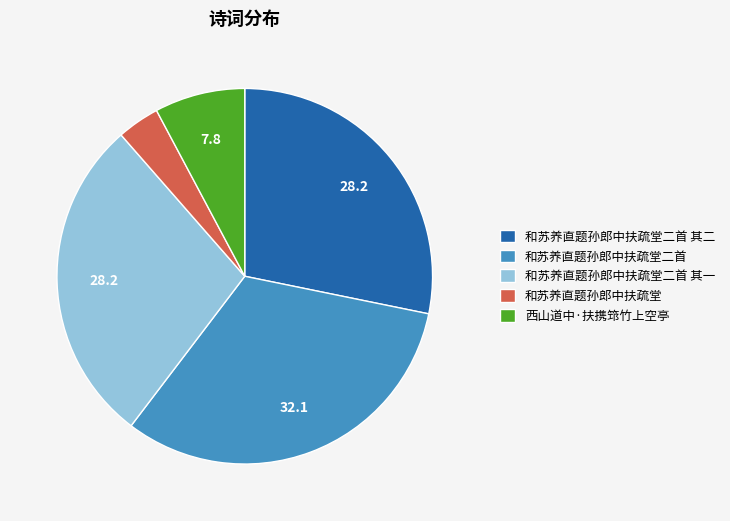

Is there a majority slice in this chart?

No